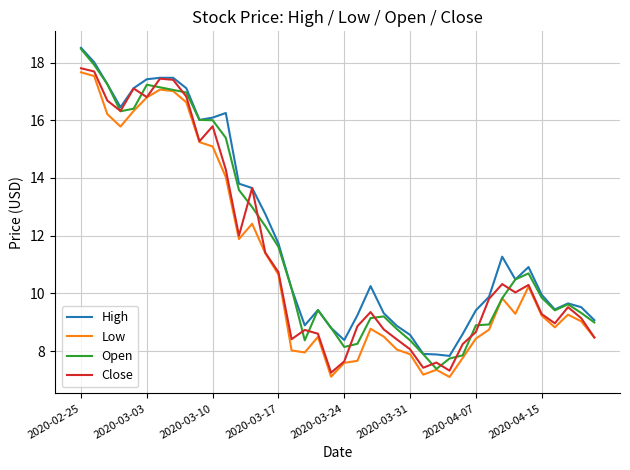

What is the difference between the maximum and second lowest values in the Open series?

10.7